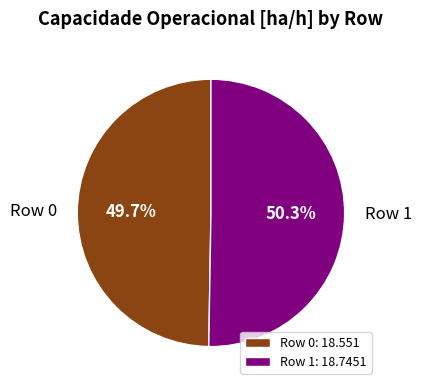

Do Row 1 and Row 0 together represent more than half of the pie?

Yes